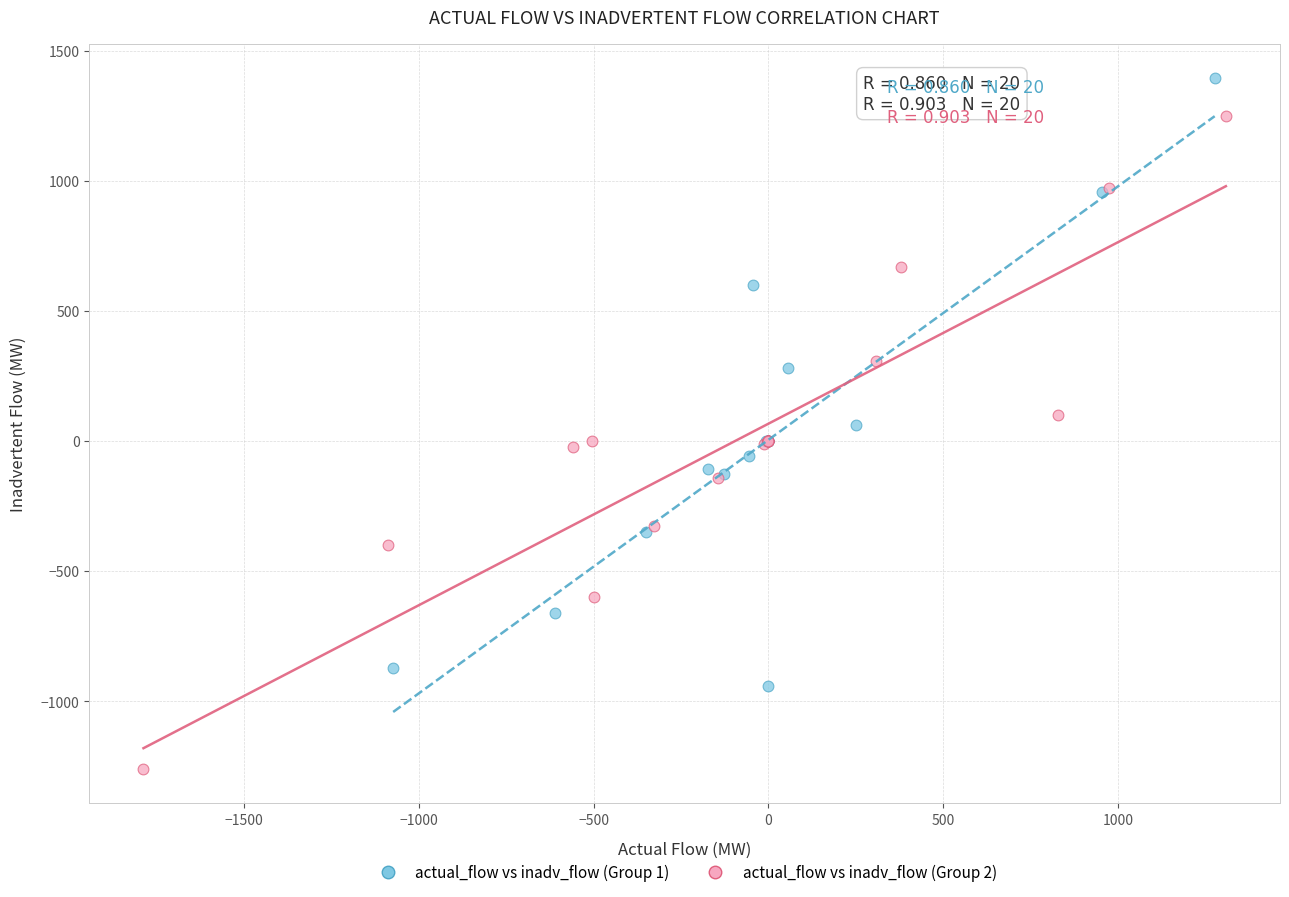

Which series has the widest spread of Y values?

actual_flow vs inadv_flow (Group 2)